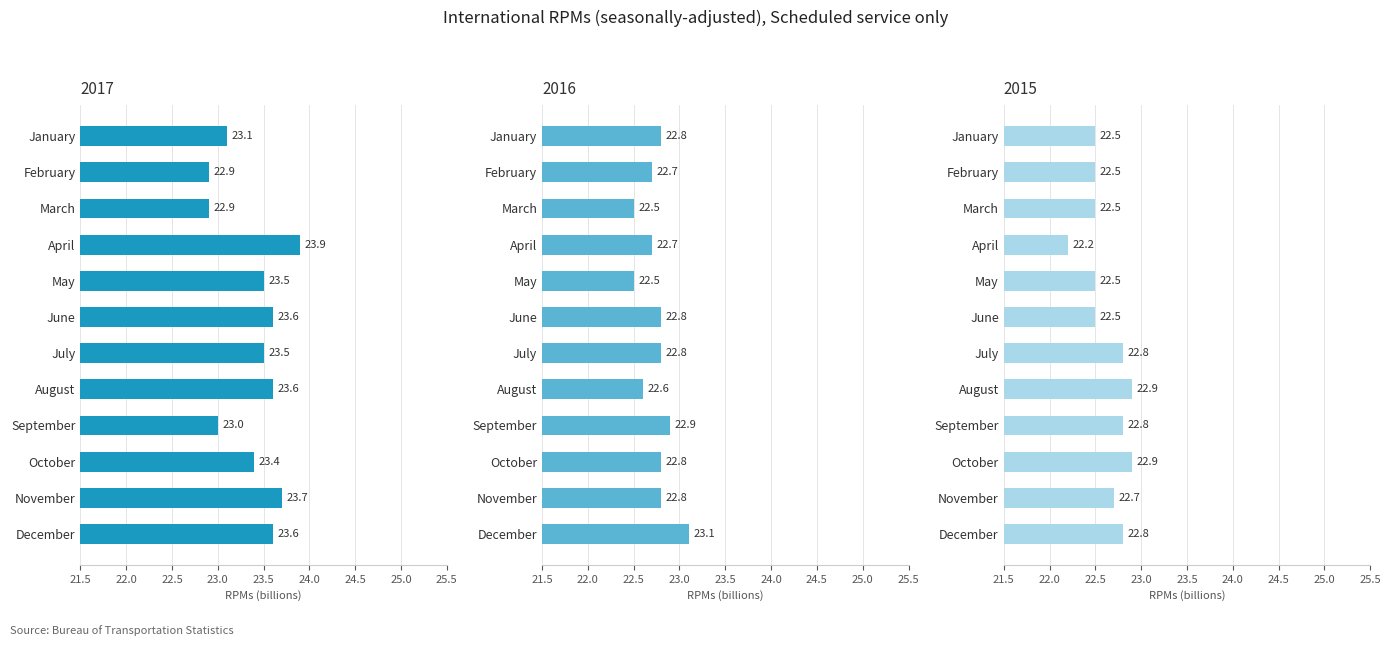

At which label is 2015 closest to 22?

April